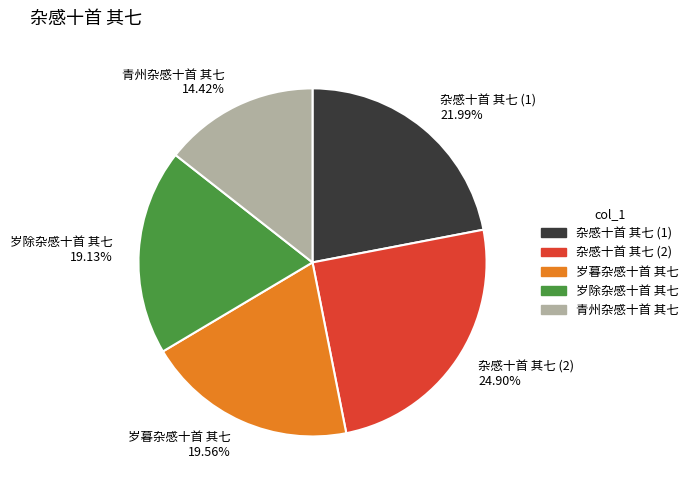

Is there a majority slice in this chart?

No